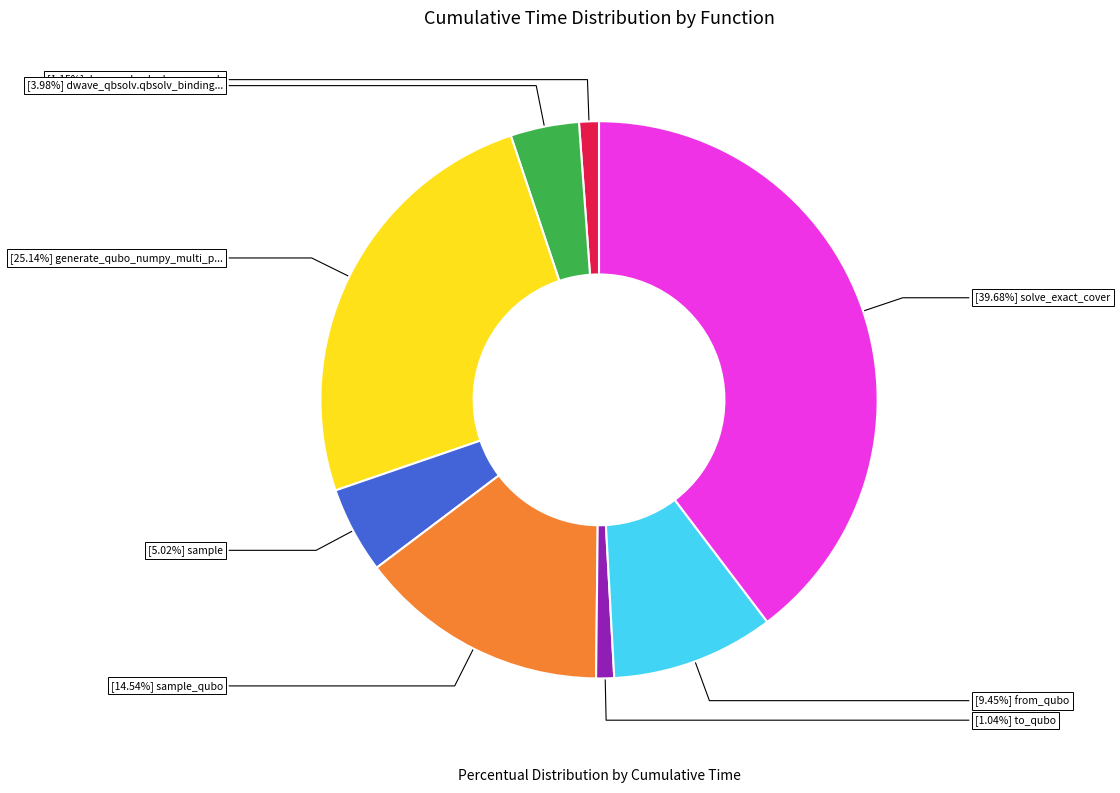

Is there a majority slice in this chart?

No